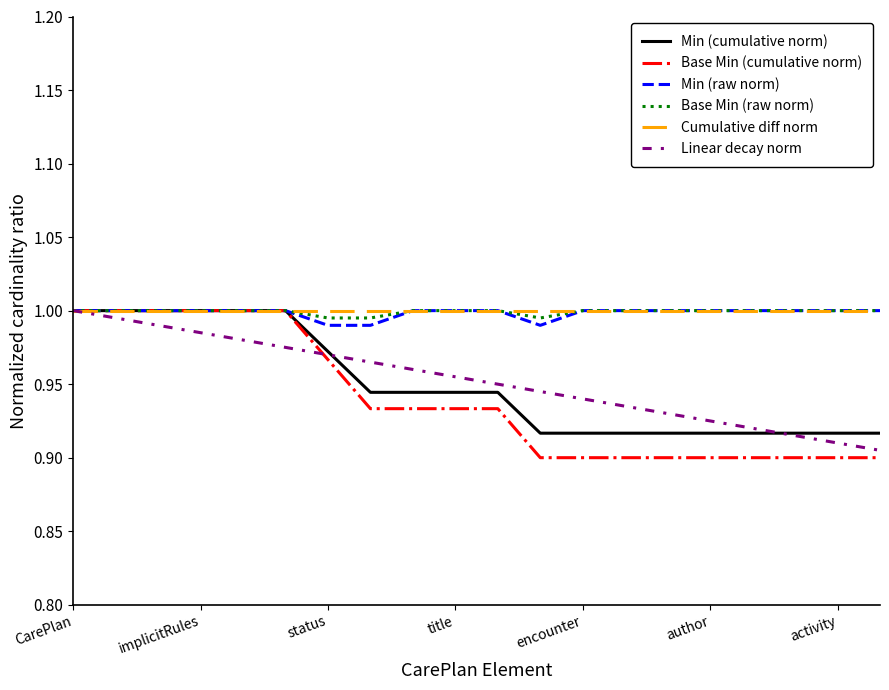

Which series has the largest range (max minus min)?

Base Min (cumulative norm)